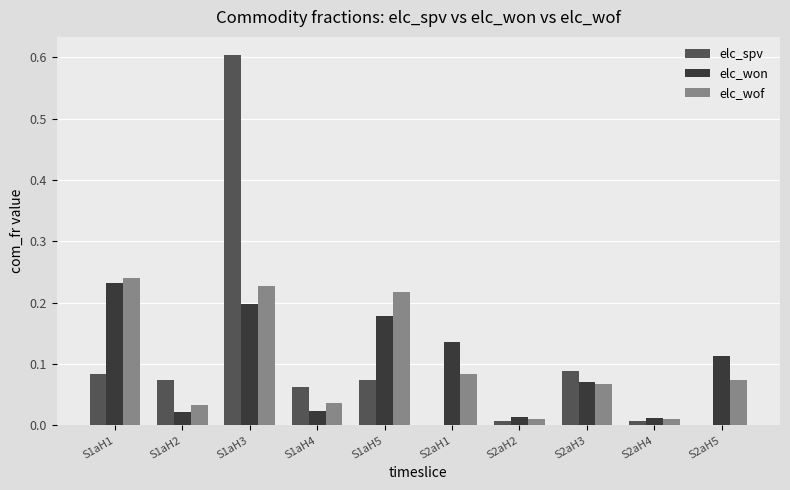

Which series has the widest spread of values?

elc_spv